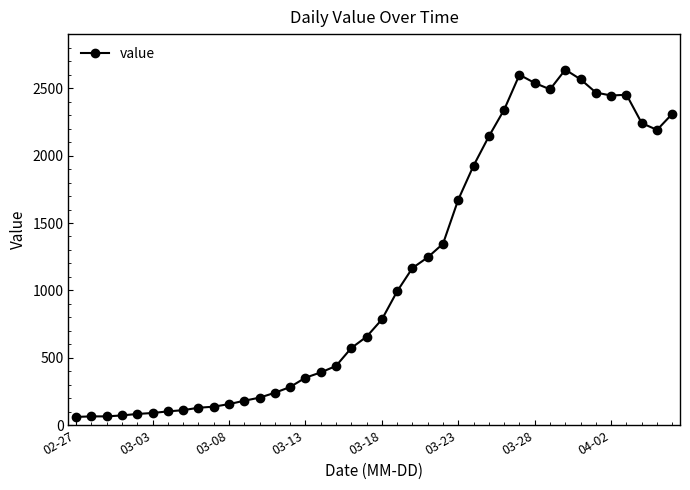

What is the sum of all values?

44951